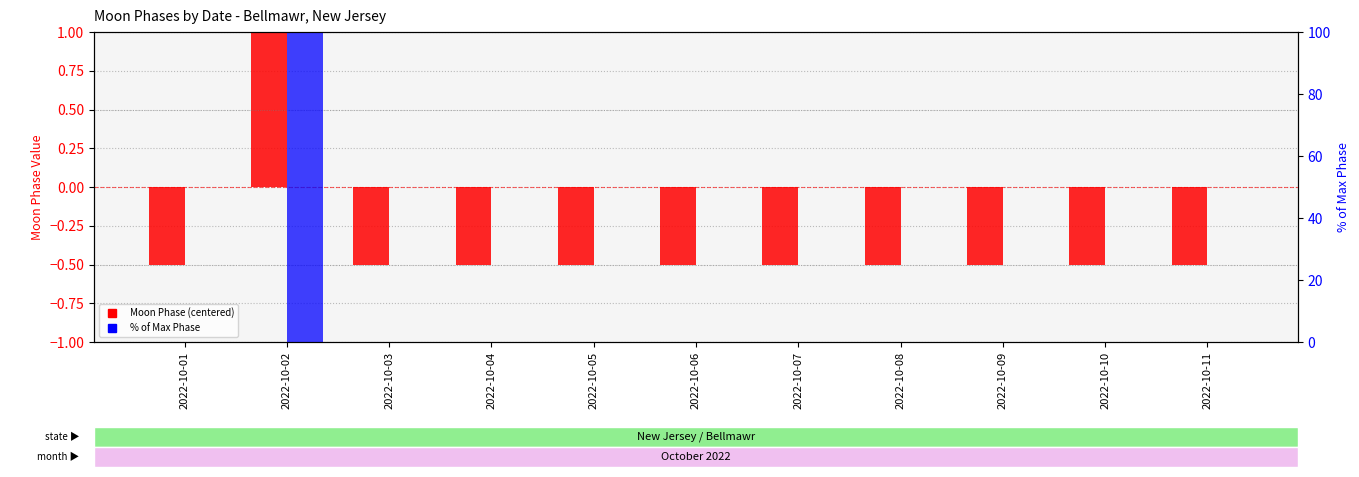

Is it true that % of max phase equals 0.0 at 2022-10-04?

True